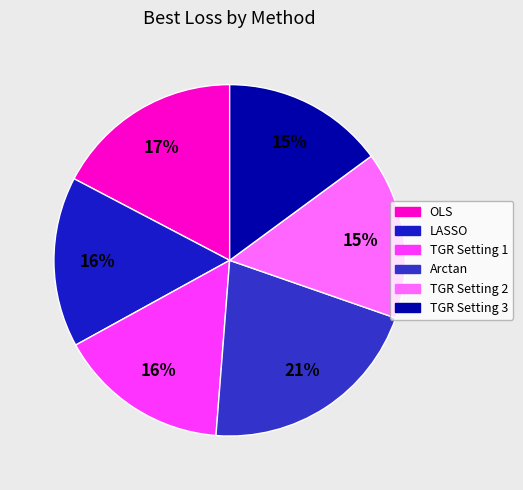

Does OLS represent more than half of the total?

No